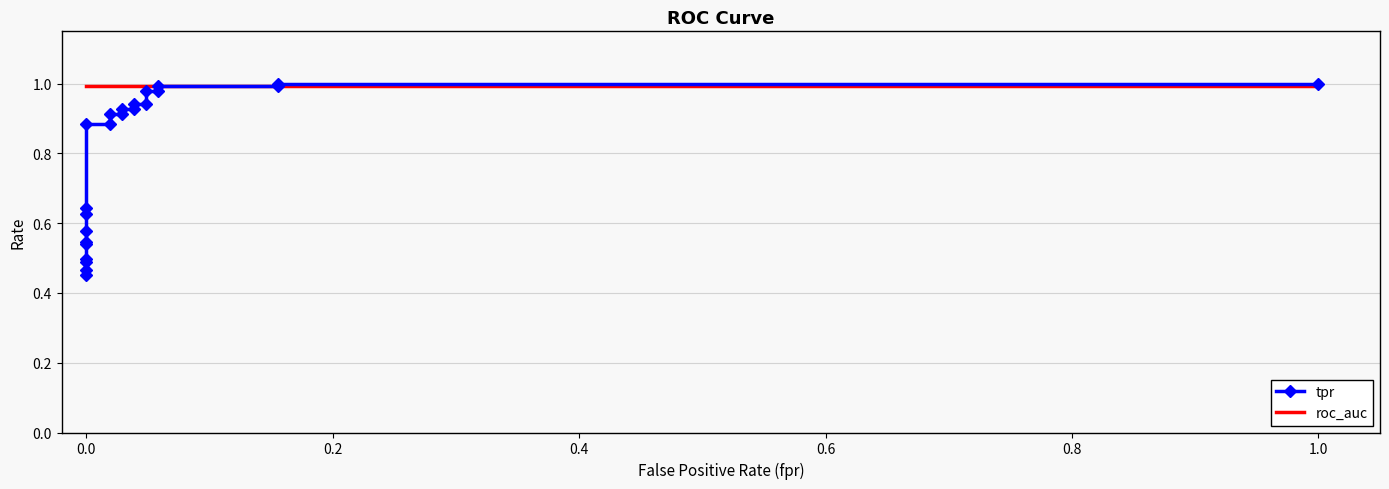

How many lines are shown in the chart?

2